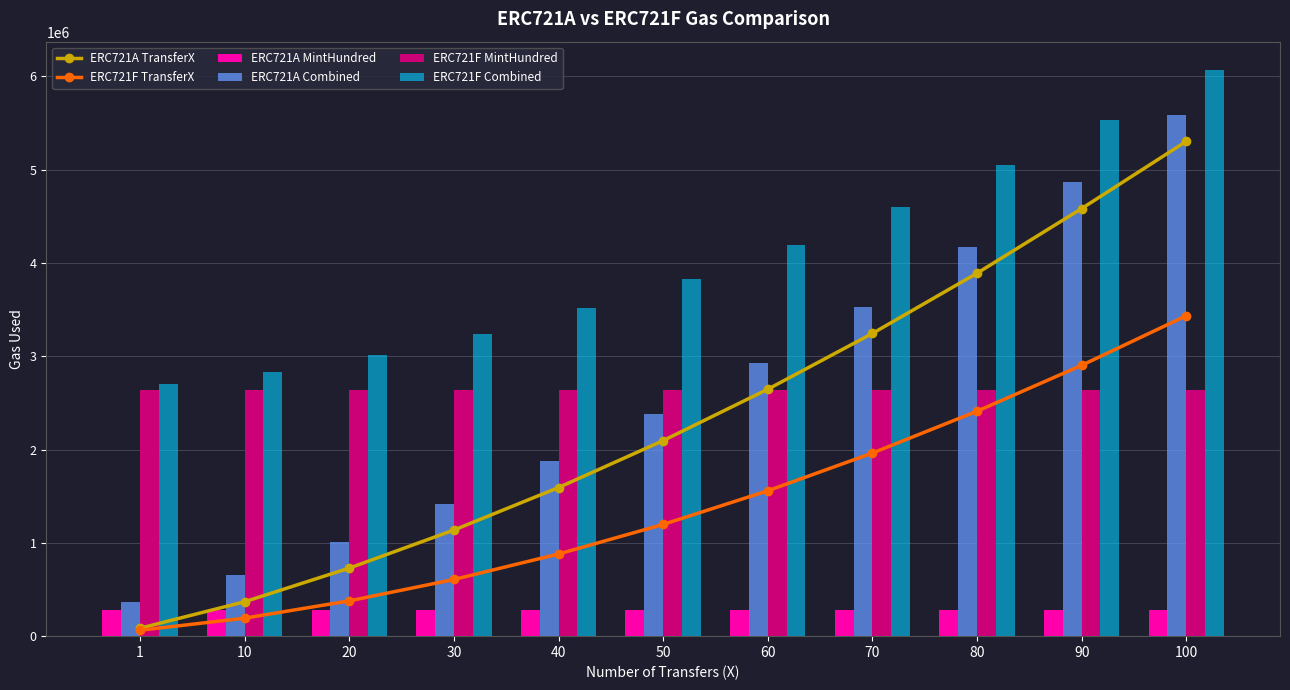

What are all the series names shown in the legend?

ERC721A TransferX, ERC721F TransferX, ERC721A MintHundred, ERC721A Combined, ERC721F MintHundred, ERC721F Combined